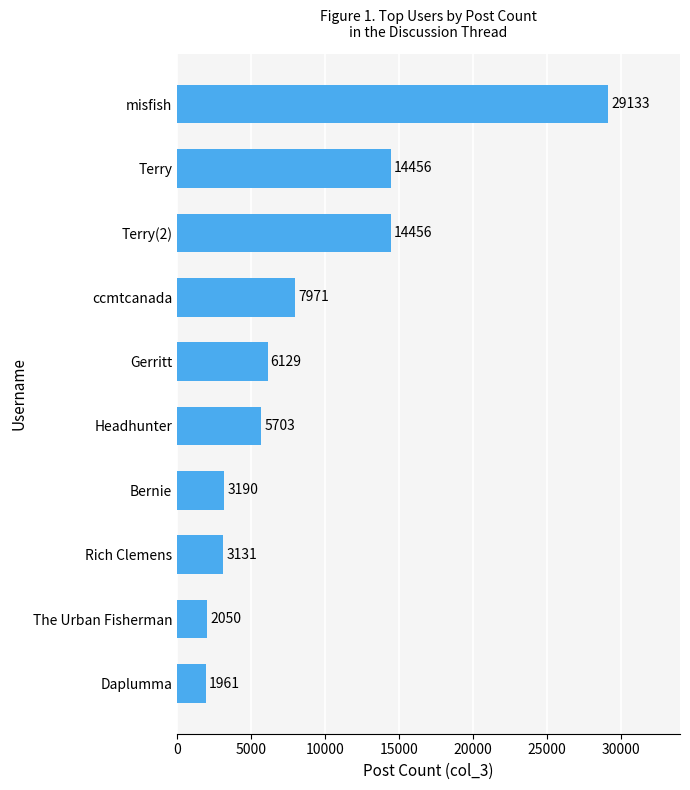

What is the average value?

8818